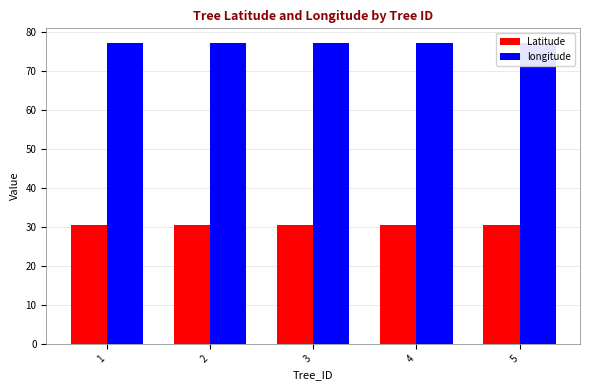

At how many categories does at least one series exceed 50?

5